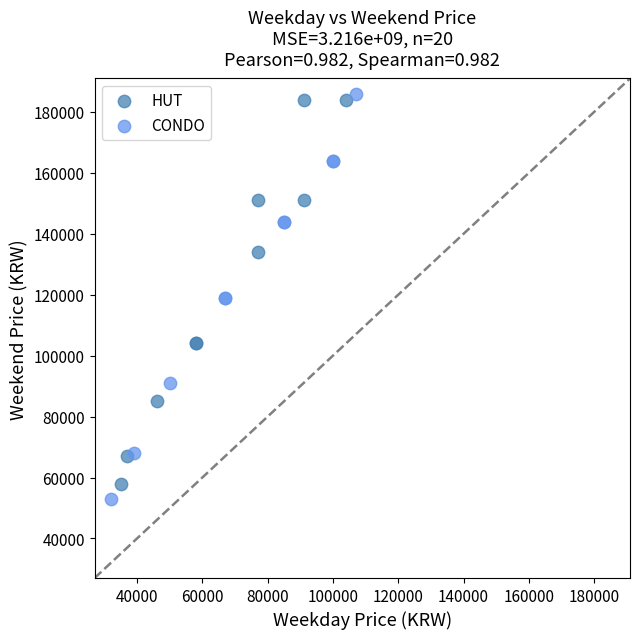

What are all the series names shown in the legend?

HUT, CONDO